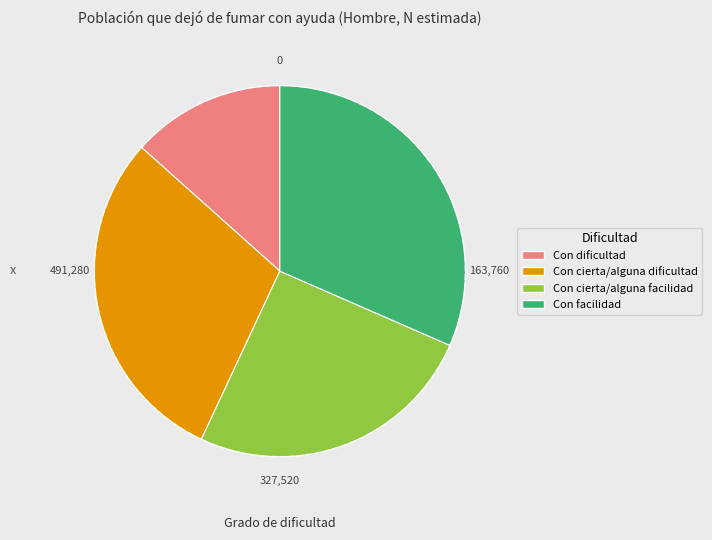

Which category has the smallest portion of the pie?

Con dificultad